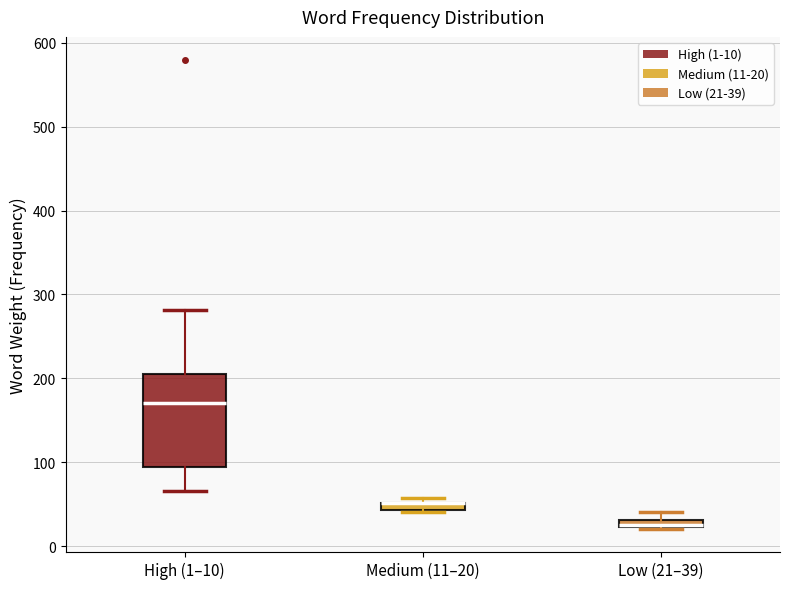

Where does the upper whisker of the box for High (1–10) end on the y-axis? The values are not printed on the chart, so give them approximately, as read against the axis.

280